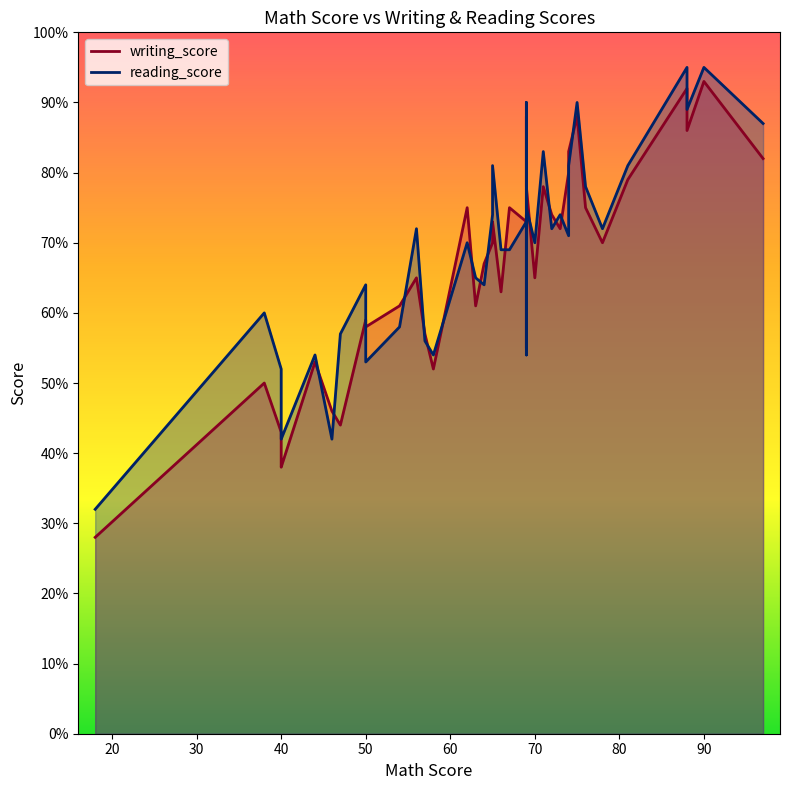

True or false: reading_score has a value of 59 at 2.

False